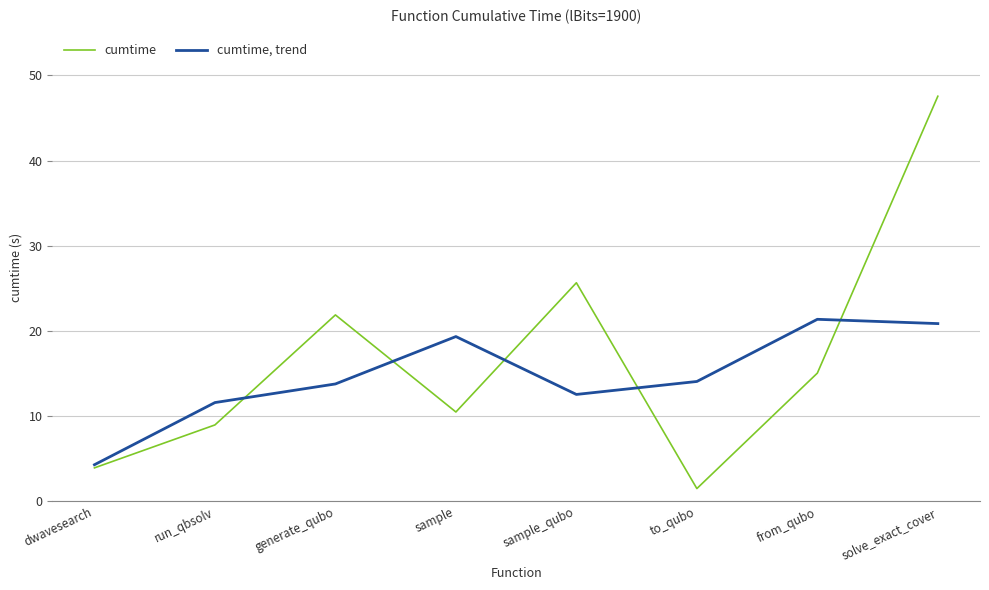

Read the cumtime value at run_qbsolv.

9.0